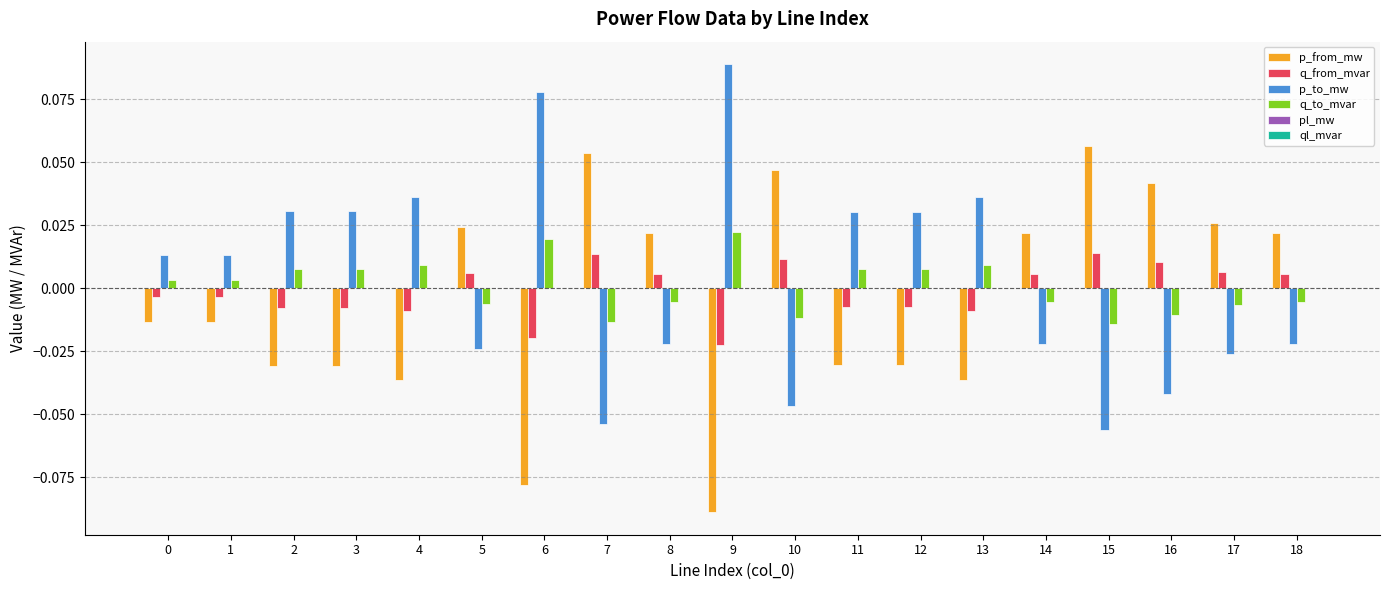

Are the bars grouped side by side (vs. stacked)?

Yes